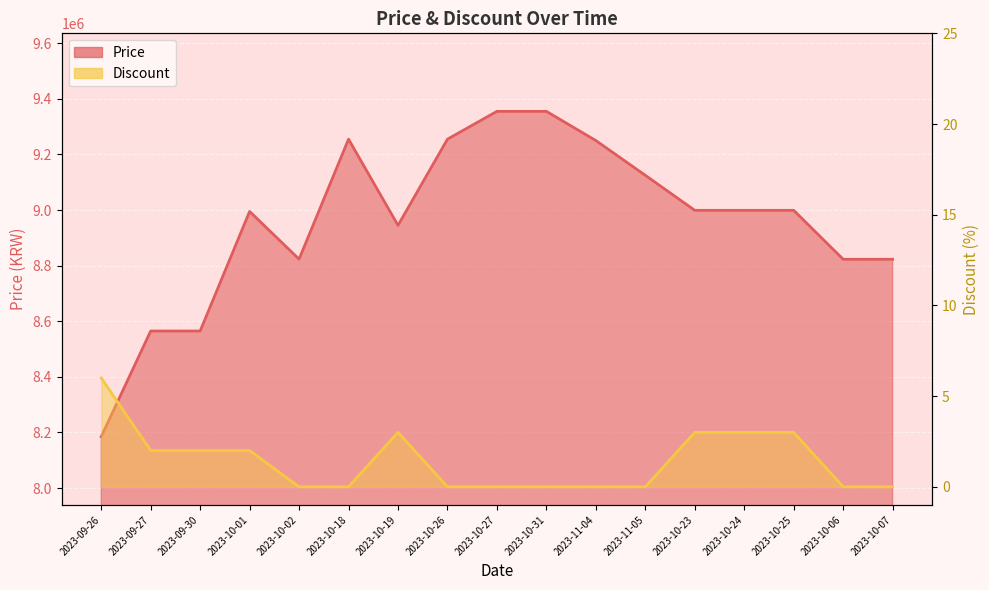

The value of Price at 2023-10-18 is 4996275. True or false?

False